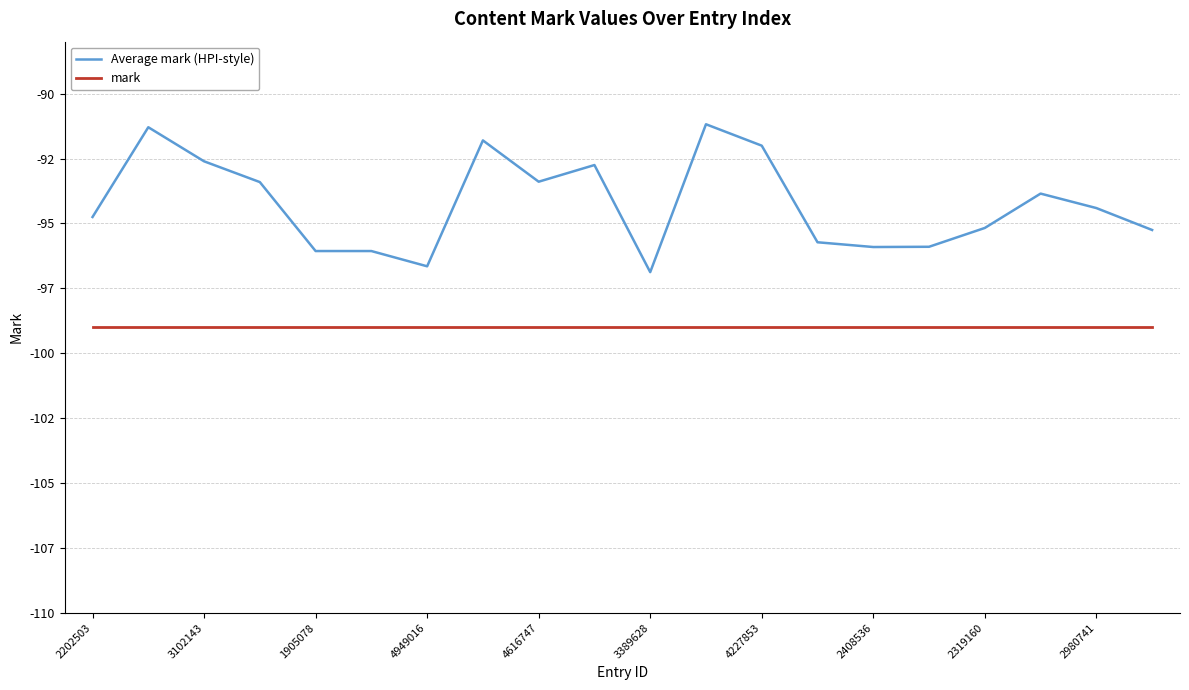

Rank the series by their average value, from highest to lowest.

Average mark (HPI-style), mark